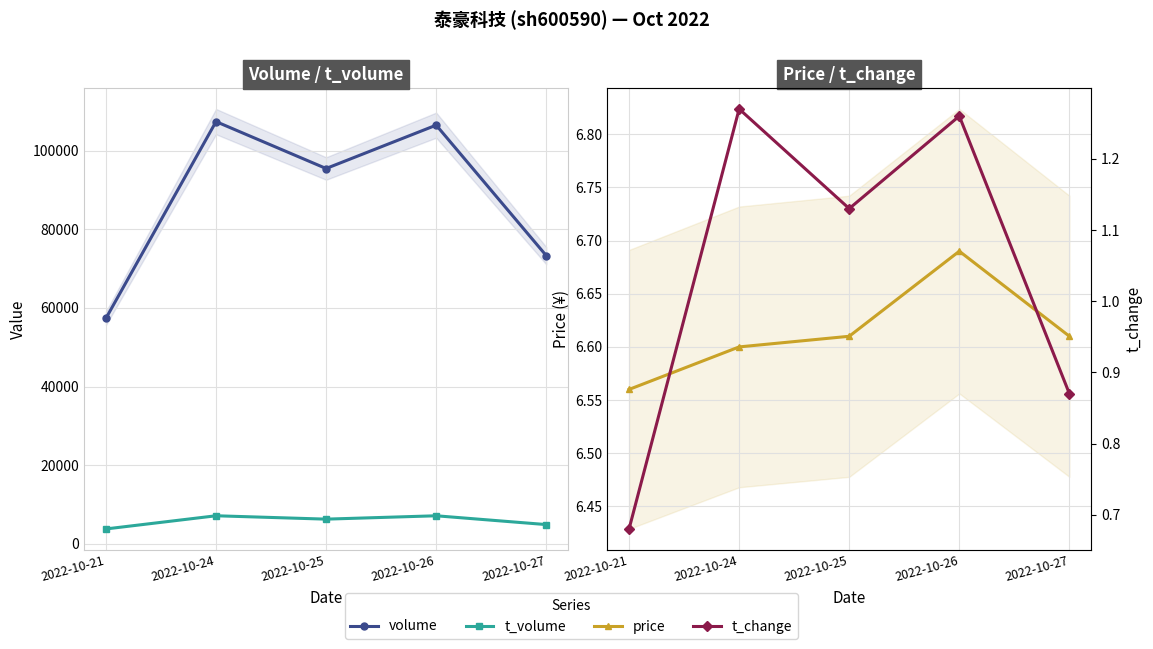

What is the difference between the highest and lowest values at 2022-10-24?

107386.7